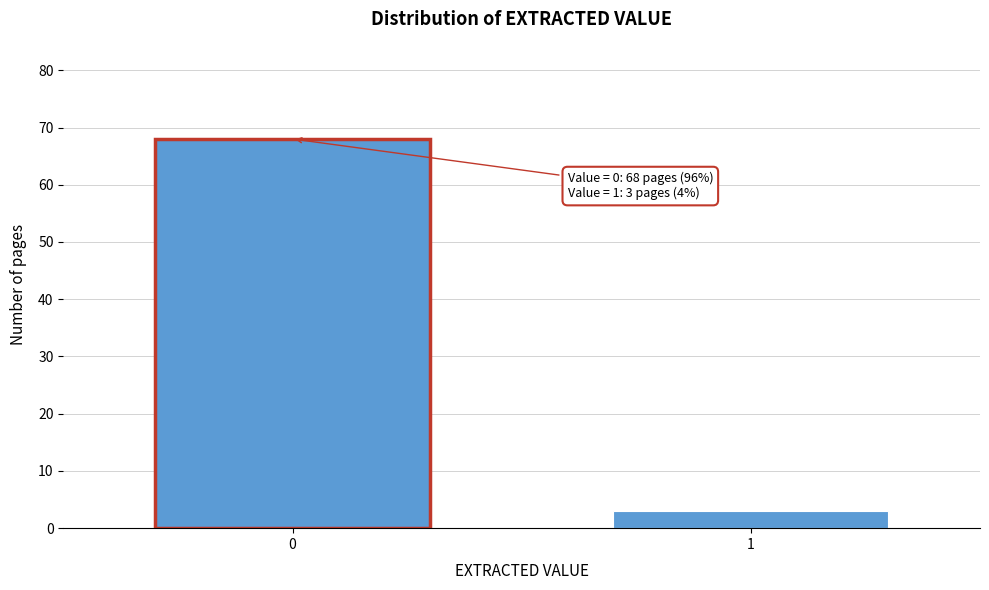

Reading left to right, list all the values displayed in this chart.

68	3